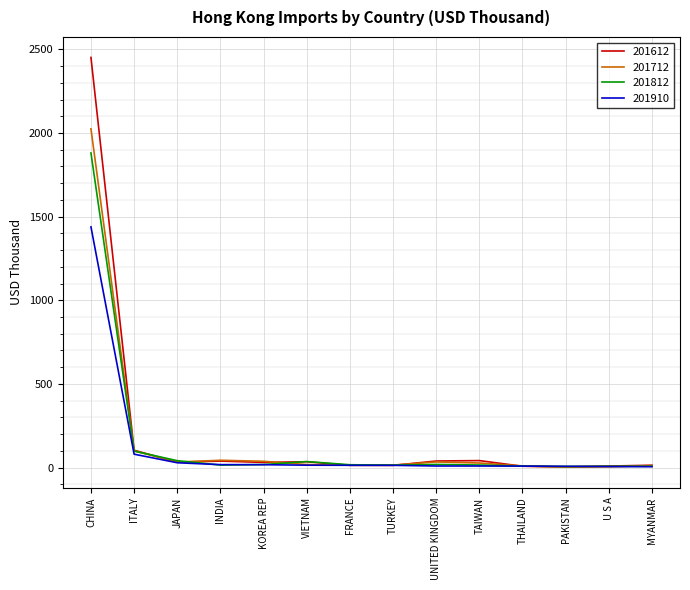

What is the sum of the 201712 values at TAIWAN and ITALY?

127.4